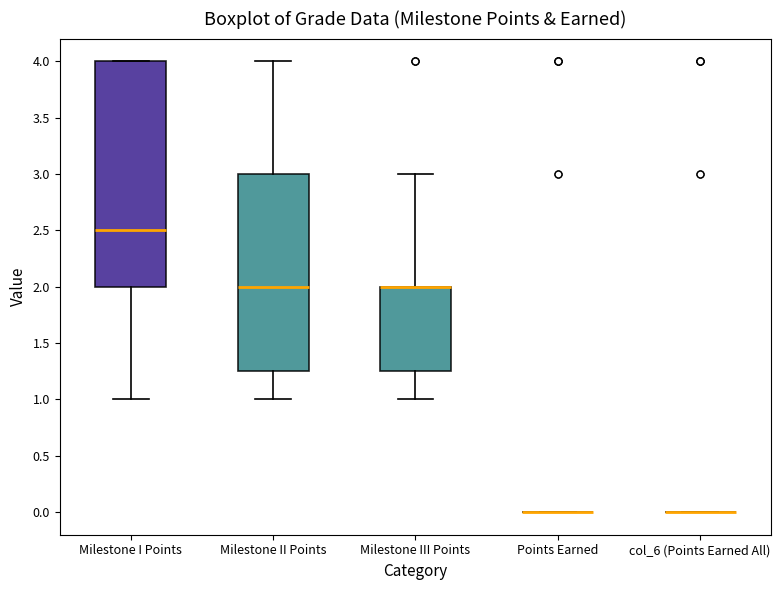

Reading left to right, read every box against the y-axis: the position of its median line, the range the box covers, and the ends of its whiskers. The values are not printed on the chart, so give them approximately, as read against the axis.

Milestone I Points: median 2.50, box 2.00 to 4.00, whiskers 1.00 to 4.00
Milestone II Points: median 2.00, box 1.25 to 3.00, whiskers 1.00 to 4.00
Milestone III Points: median 2.00 (drawn on the box's upper edge), box 1.25 to 2.00, whiskers 1.00 to 3.00
Points Earned: box collapsed to a line at 0.00, whiskers 0.00 to 0.00
col_6 (Points Earned All): box collapsed to a line at 0.00, whiskers 0.00 to 0.00